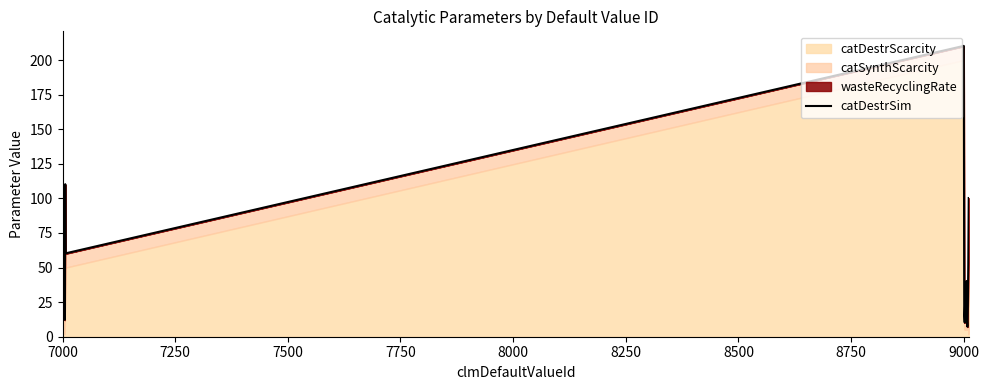

What is the maximum value for catDestrSim?

210.3